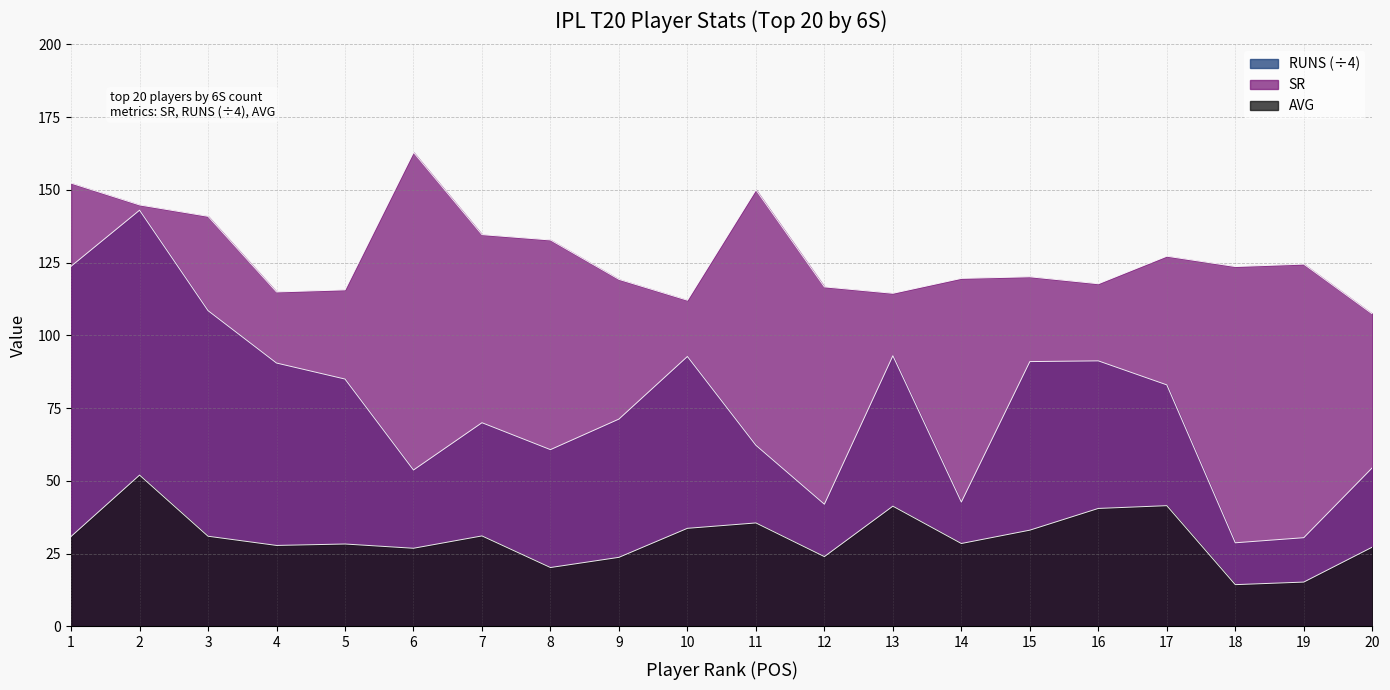

What is the average value of the AVG series?

30.4